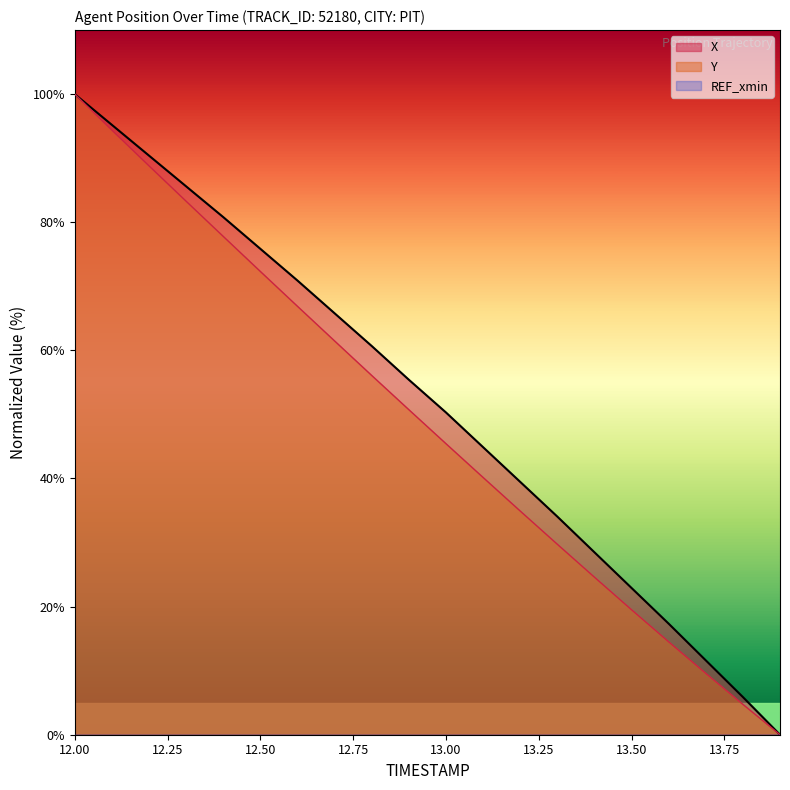

What position from the right is 12.8?

12